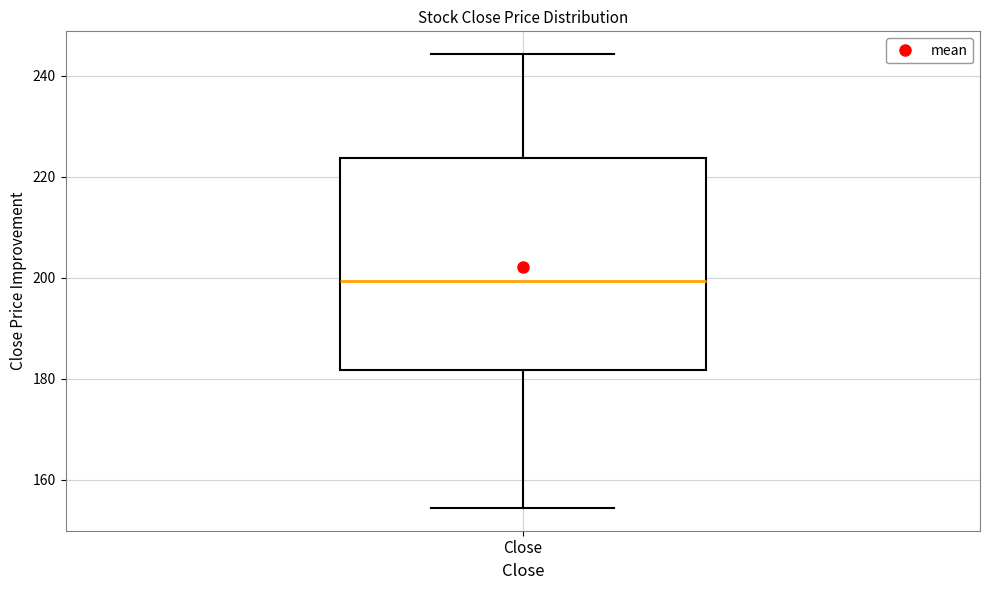

Where does the lower whisker of the box for Close end on the y-axis? The values are not printed on the chart, so give them approximately, as read against the axis.

154